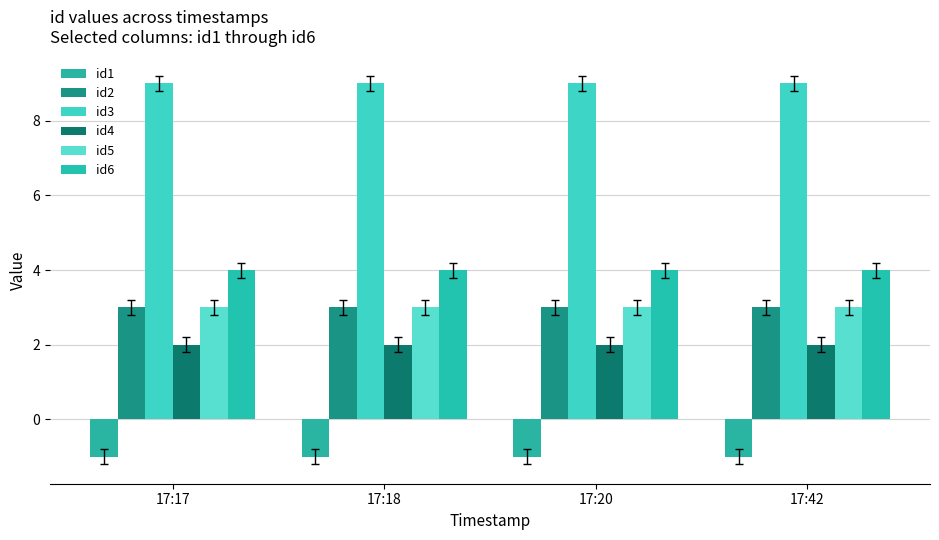

How many bars are there in total?

24